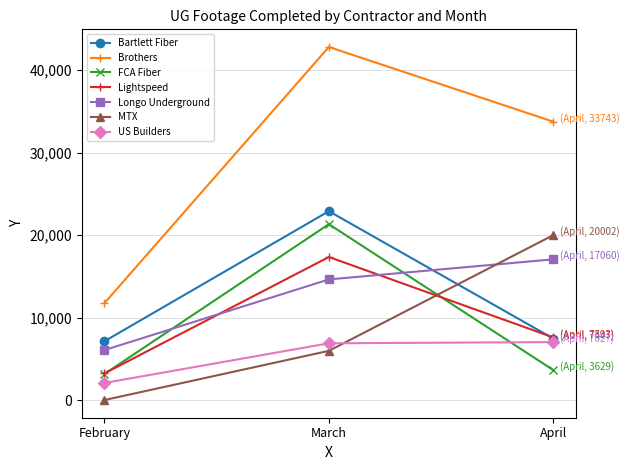

Does the chart display data point markers on the line(s)?

Yes